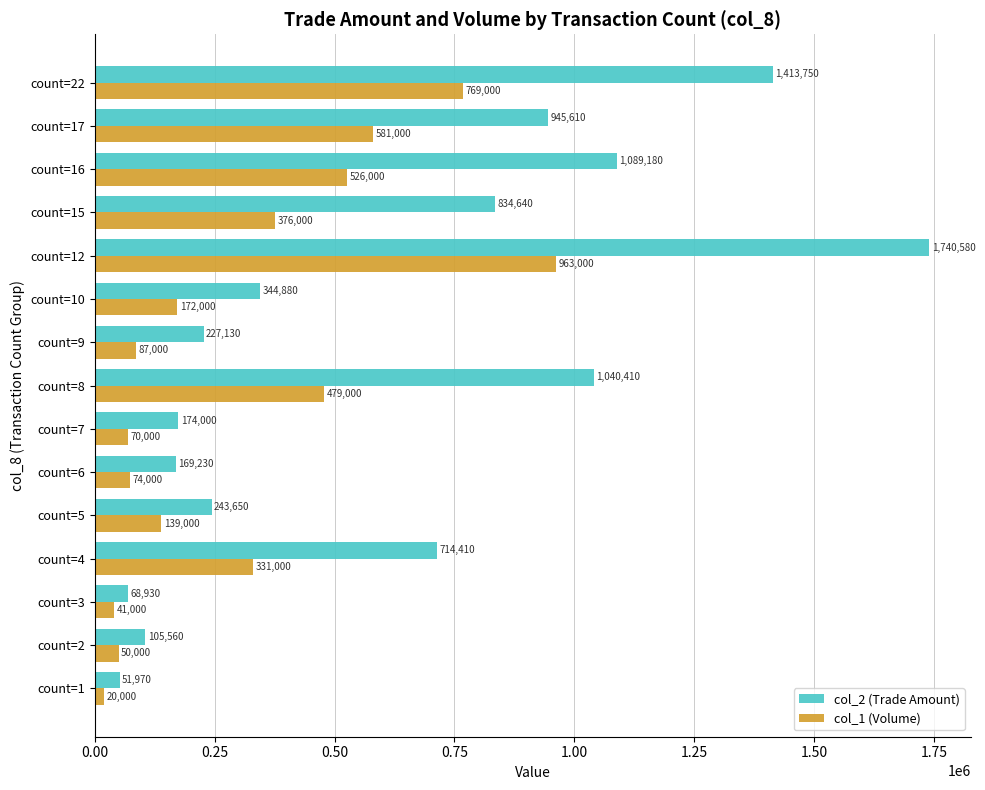

Which series changed the most between count=6 and count=12?

col_2 (Trade Amount)